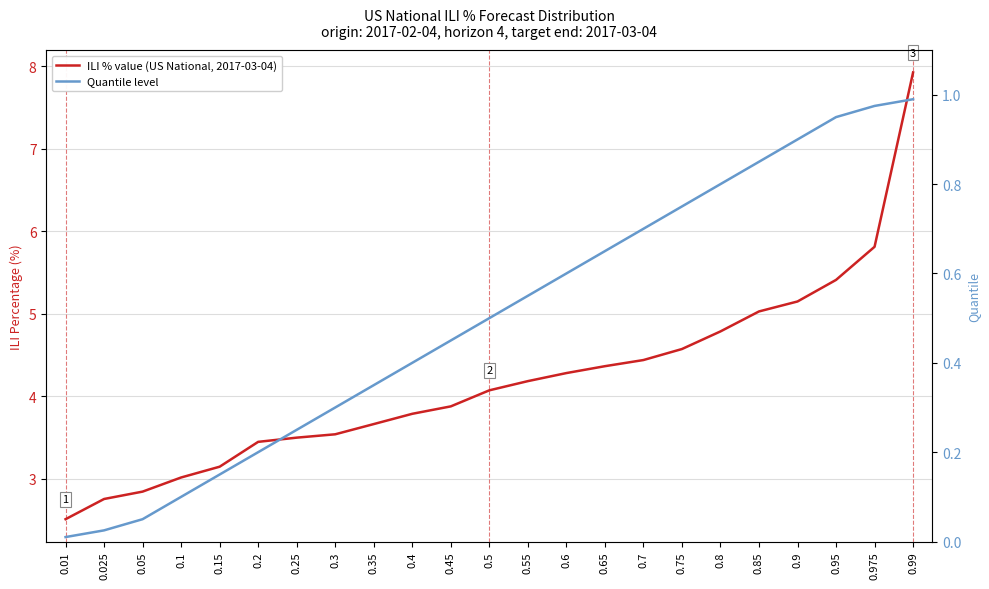

Reading left to right, list all the values displayed in this chart.

ILI % value (US National, 2017-03-04): 0.01=2.5	0.025=2.8	0.05=2.8	0.1=3.0	0.15=3.1	0.2=3.4	0.25=3.5	0.3=3.5	0.35=3.7	0.4=3.8	0.45=3.9	0.5=4.1	0.55=4.2	0.6=4.3	0.65=4.4	0.7=4.4	0.75=4.6	0.8=4.8	0.85=5.0	0.9=5.1	0.95=5.4	0.975=5.8	0.99=7.9
Quantile level: 0.01=0.0	0.025=0.0	0.05=0.1	0.1=0.1	0.15=0.1	0.2=0.2	0.25=0.2	0.3=0.3	0.35=0.3	0.4=0.4	0.45=0.5	0.5=0.5	0.55=0.6	0.6=0.6	0.65=0.7	0.7=0.7	0.75=0.8	0.8=0.8	0.85=0.8	0.9=0.9	0.95=0.9	0.975=1.0	0.99=1.0